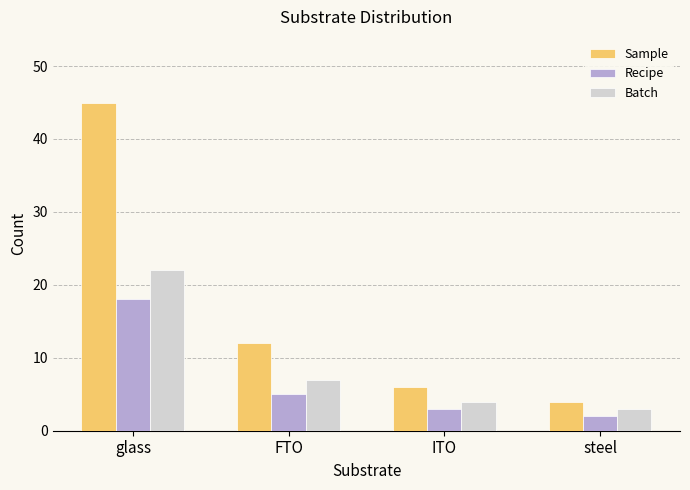

What is the sum of all Sample values?

67